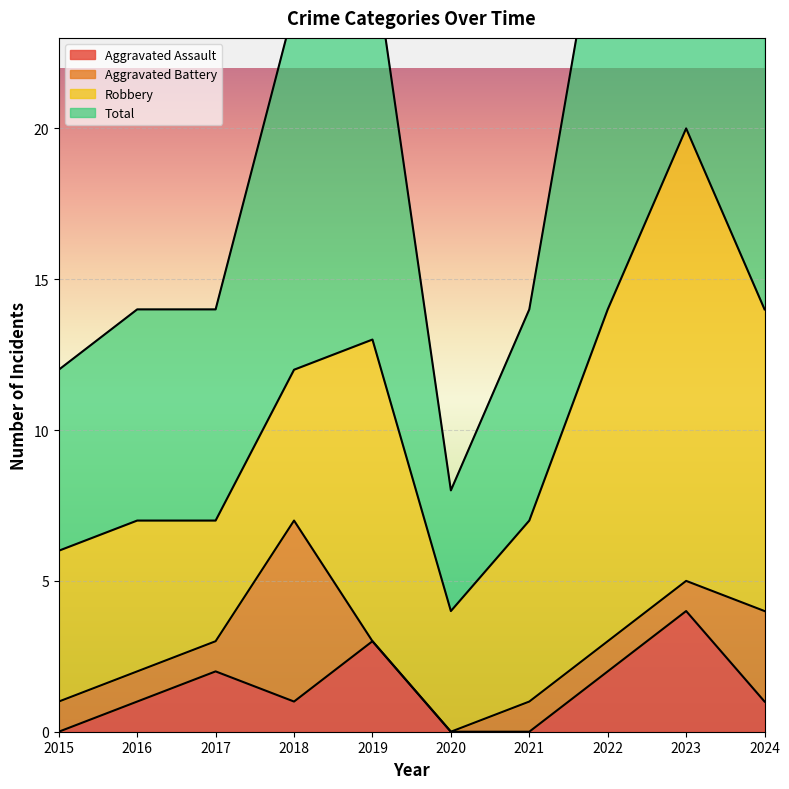

At which category does Total reach its first local valley?

2020